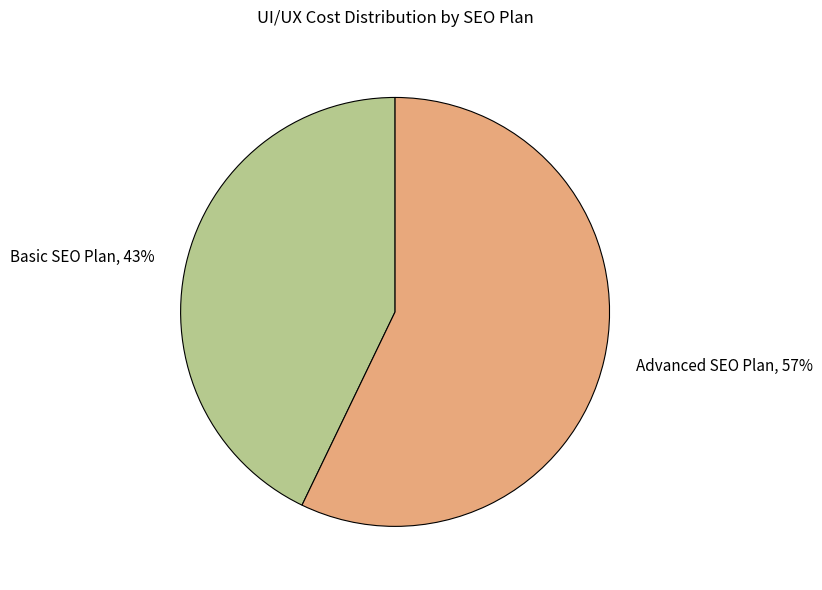

To the nearest percent, what percentage of the pie is Basic SEO Plan?

43%